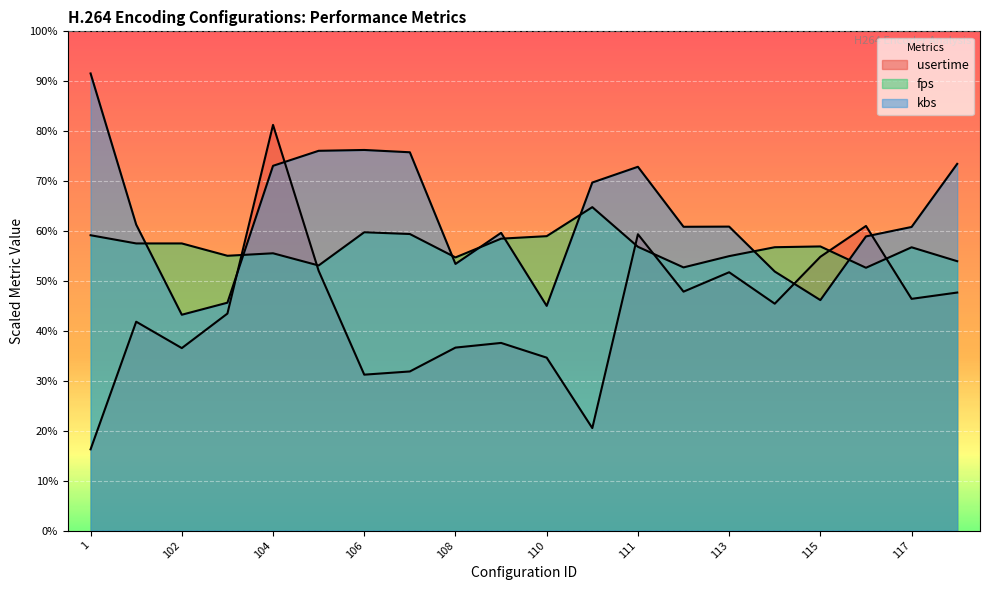

What is the highest value of the fps series?

4535.0